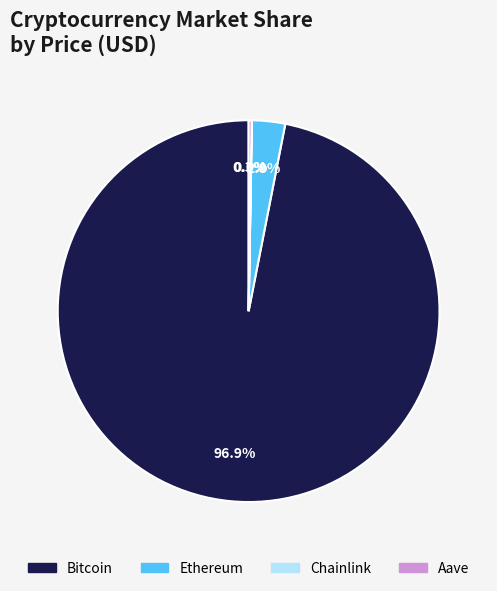

How much of the chart is everything except Bitcoin?

3.1%